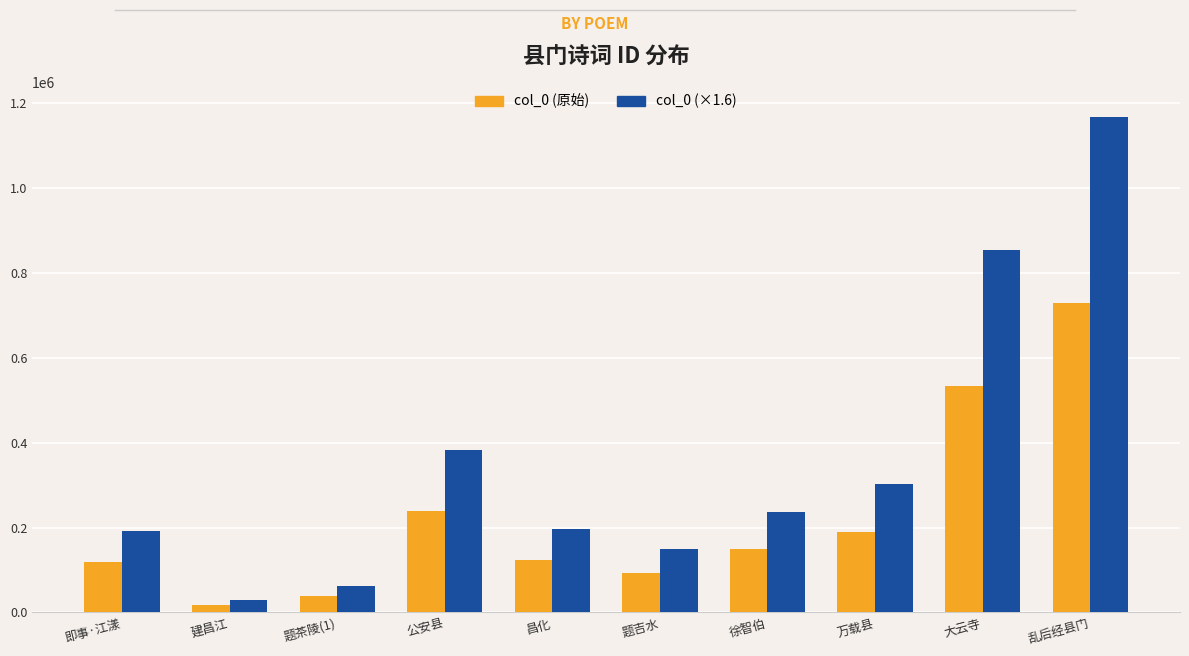

Which series changed the most between 即事·江漾 and 题茶陵(1)?

col_0 (×1.6)